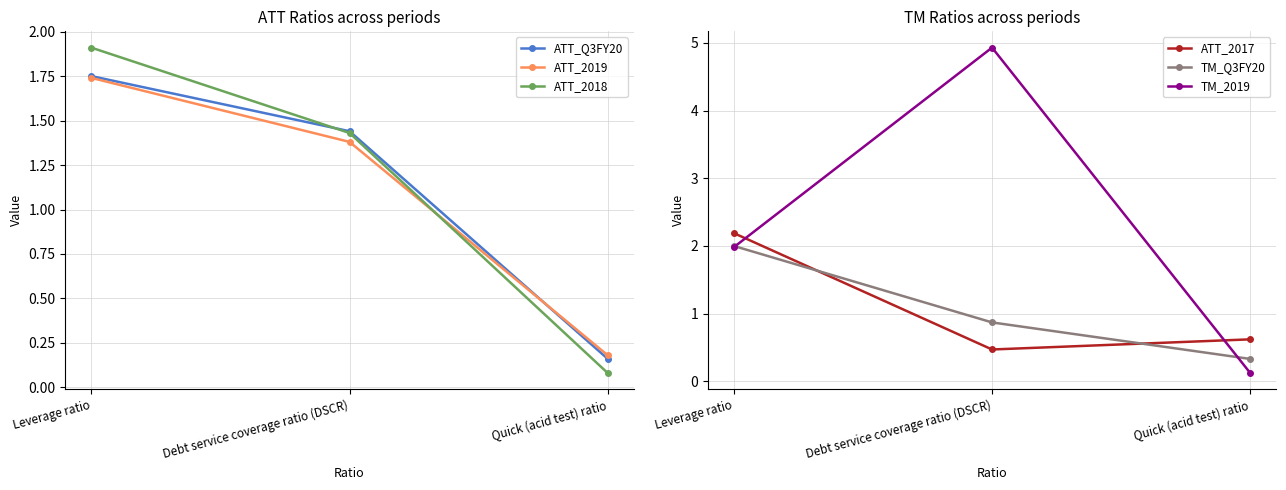

Where is ATT_2017 nearest to the value 1?

Quick (acid test) ratio